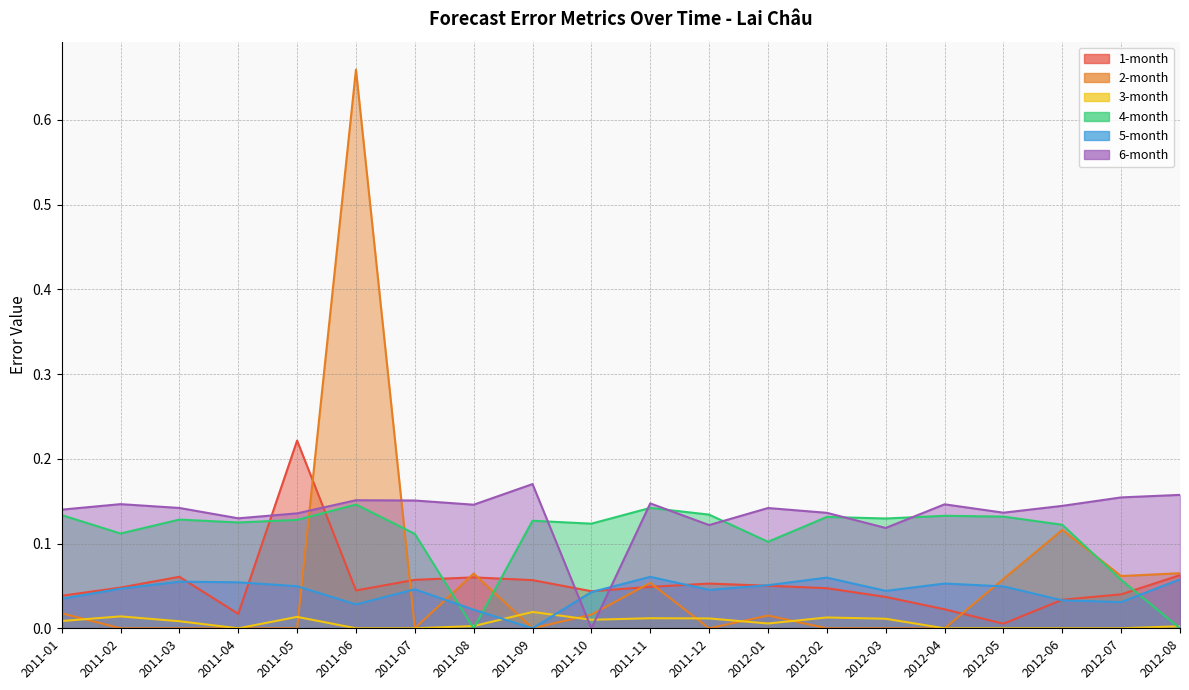

At 2012-01, list the series in order from smallest to largest.

3-month, 2-month, 1-month, 5-month, 4-month, 6-month